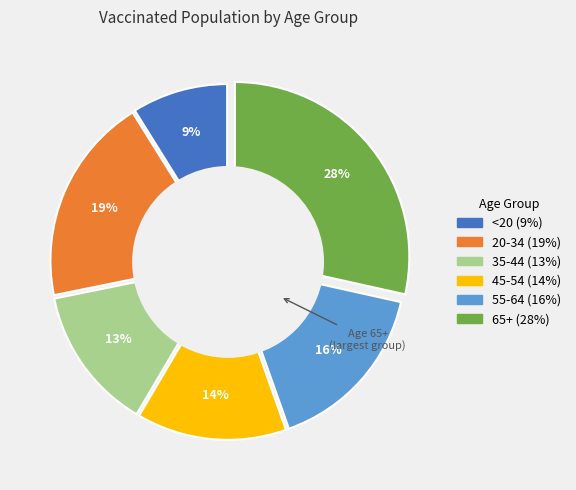

Is there any slice that represents more than half of the pie?

No